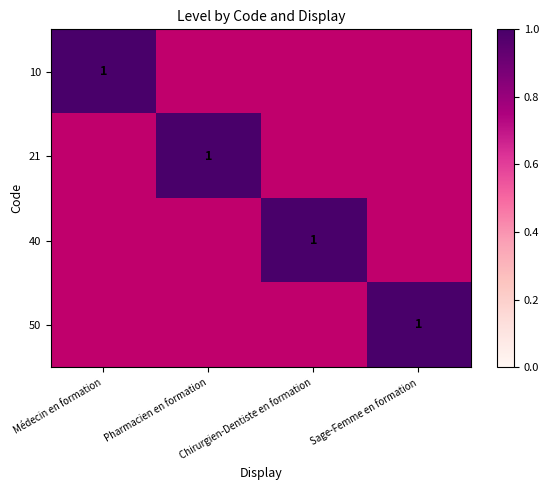

How many categories are shown in the chart?

4